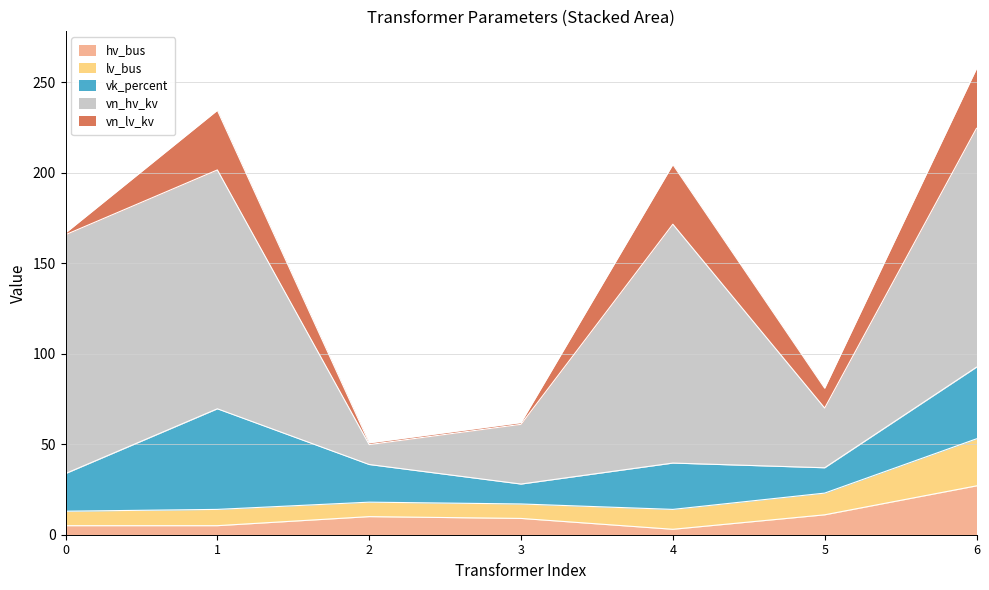

True or false: lv_bus and vk_percent intersect in this chart.

False